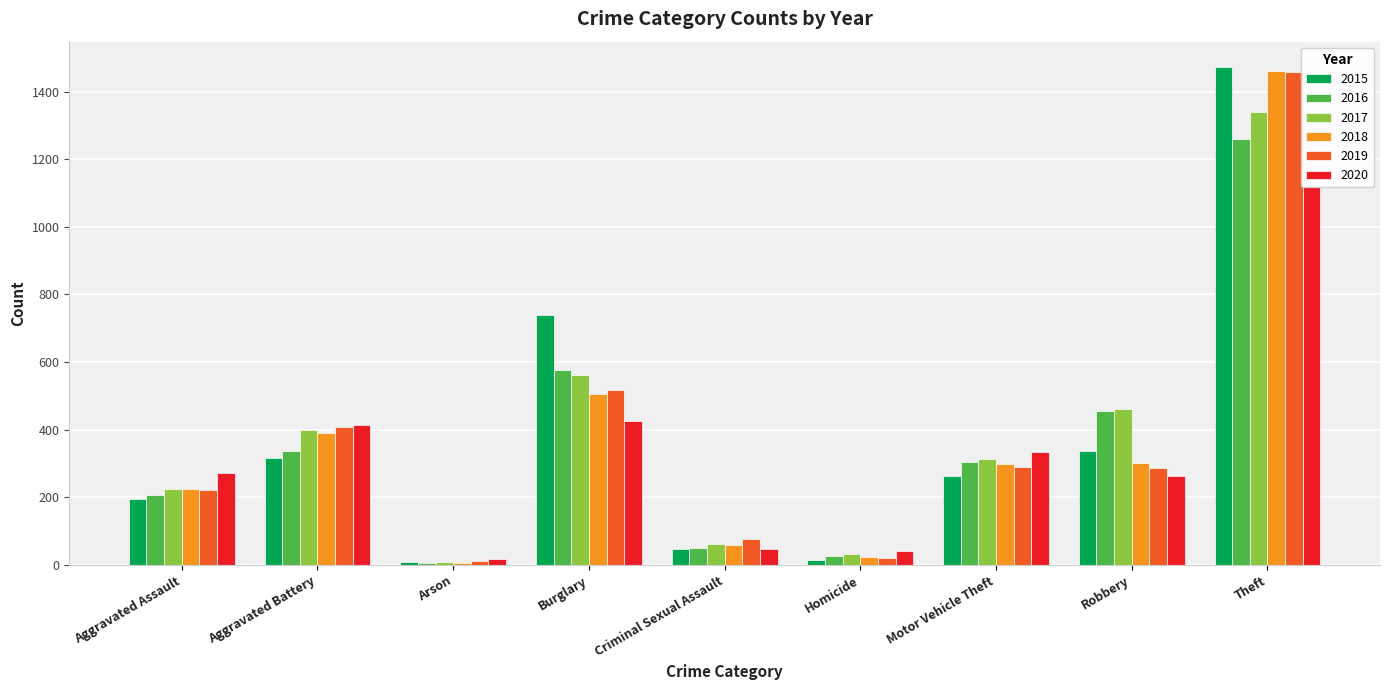

How many groups of bars are there?

9